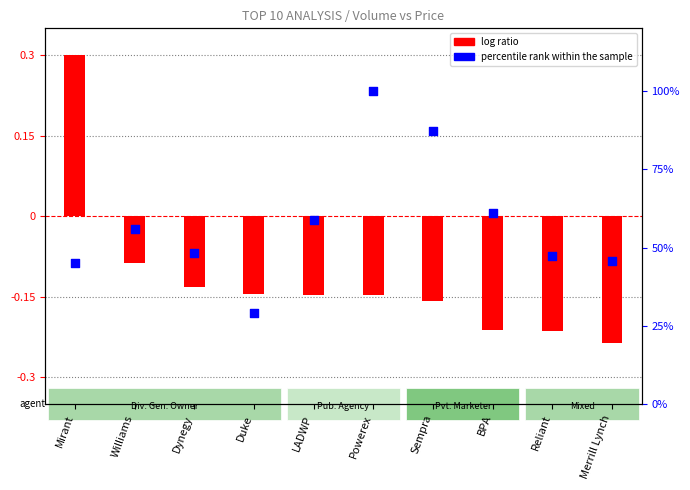

Which series contains the highest Y value?

percentile rank within the sample